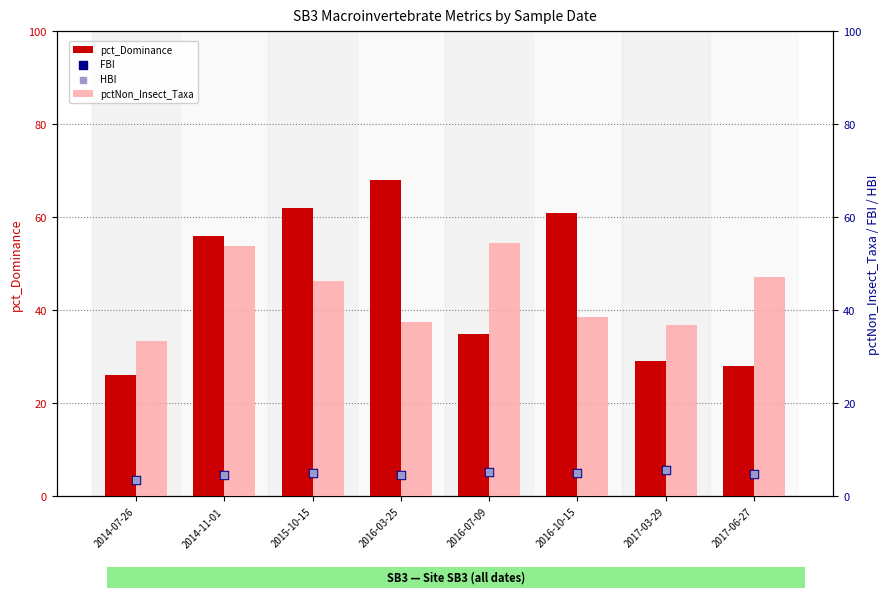

Is the value of FBI at 2014-07-26 greater than the value of pct_Dominance at 2015-10-15?

No